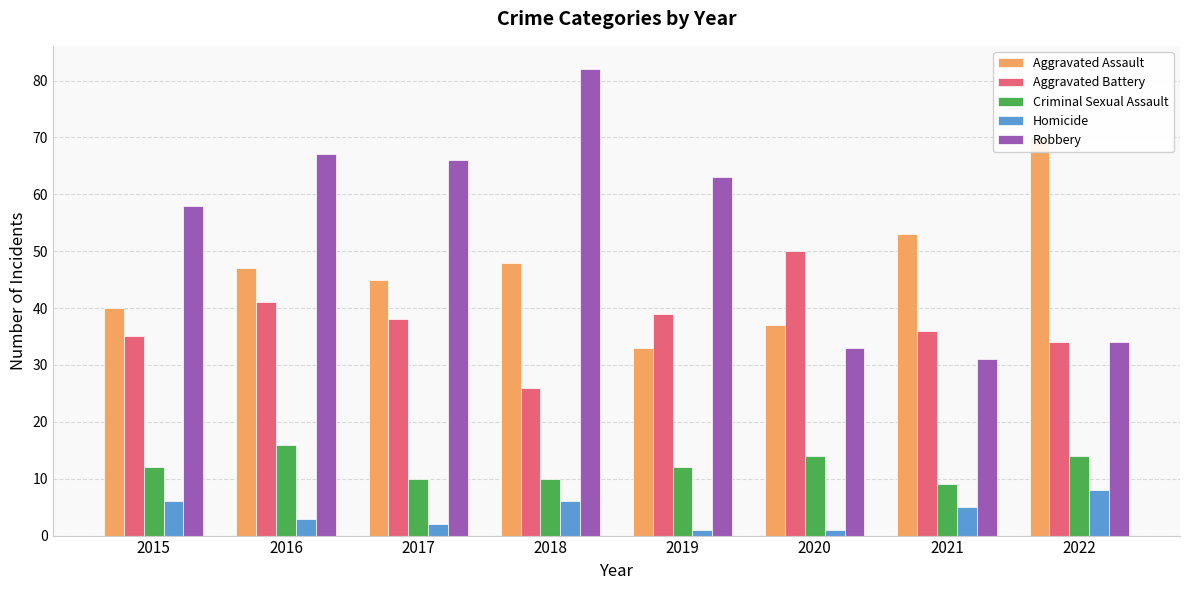

Reading left to right, list all the values displayed in this chart.

Aggravated Assault: 2015=40	2016=47	2017=45	2018=48	2019=33	2020=37	2021=53	2022=70
Aggravated Battery: 2015=35	2016=41	2017=38	2018=26	2019=39	2020=50	2021=36	2022=34
Criminal Sexual Assault: 2015=12	2016=16	2017=10	2018=10	2019=12	2020=14	2021=9	2022=14
Homicide: 2015=6	2016=3	2017=2	2018=6	2019=1	2020=1	2021=5	2022=8
Robbery: 2015=58	2016=67	2017=66	2018=82	2019=63	2020=33	2021=31	2022=34